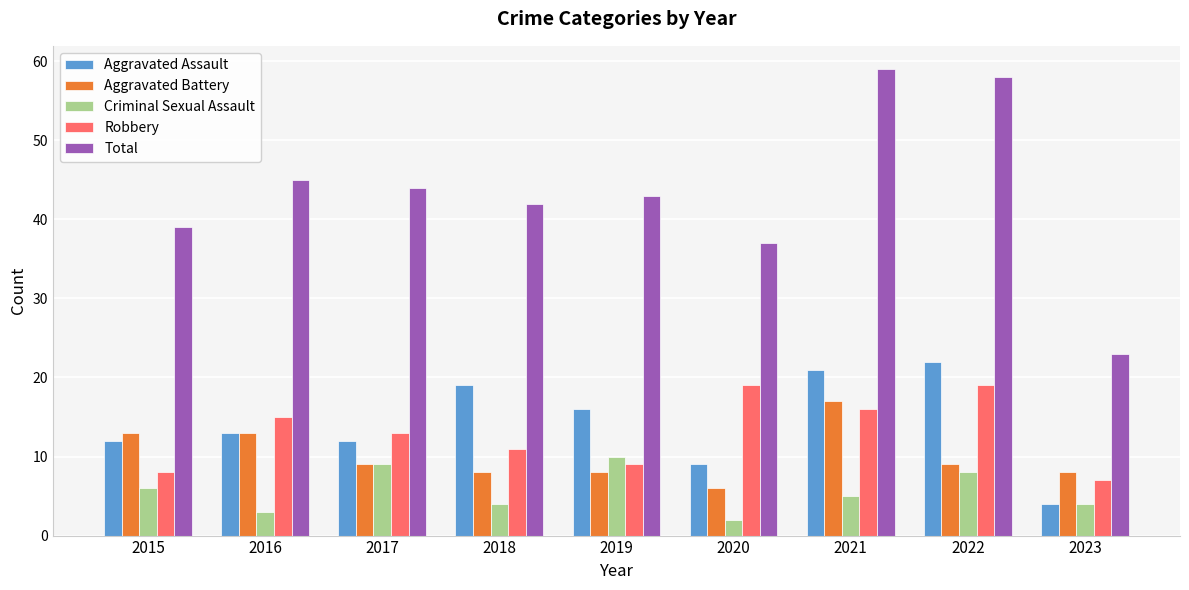

At 2018, list the series in order from largest to smallest.

Total, Aggravated Assault, Robbery, Aggravated Battery, Criminal Sexual Assault